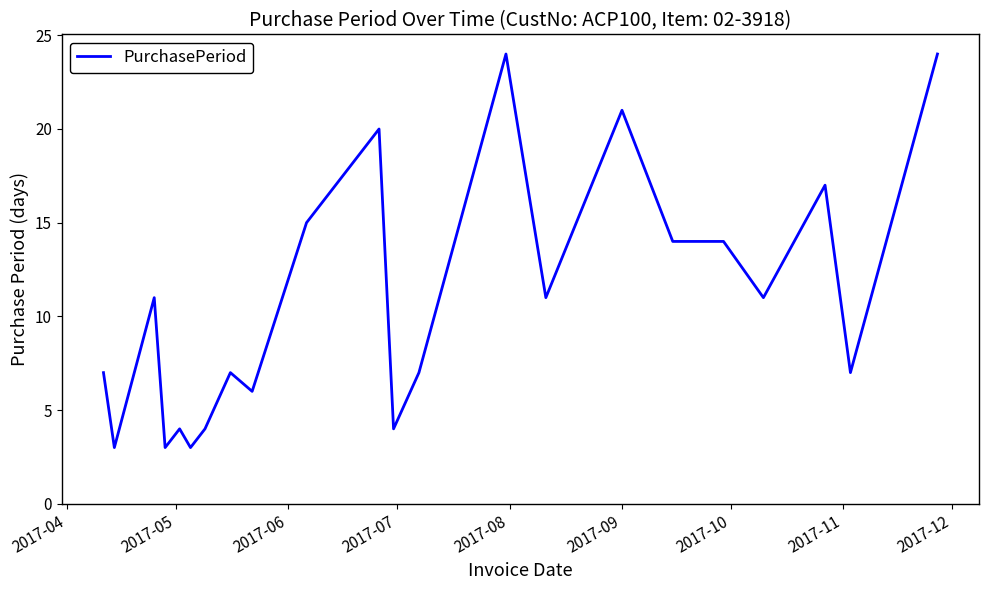

What is the greatest value displayed?

24